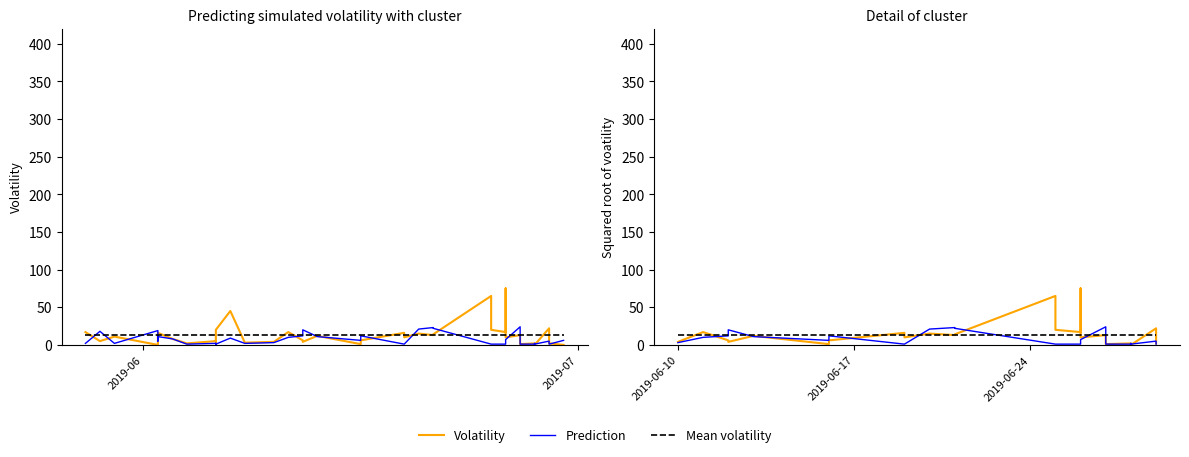

True or false: Volatility has more than 0 points higher than both neighbors.

True